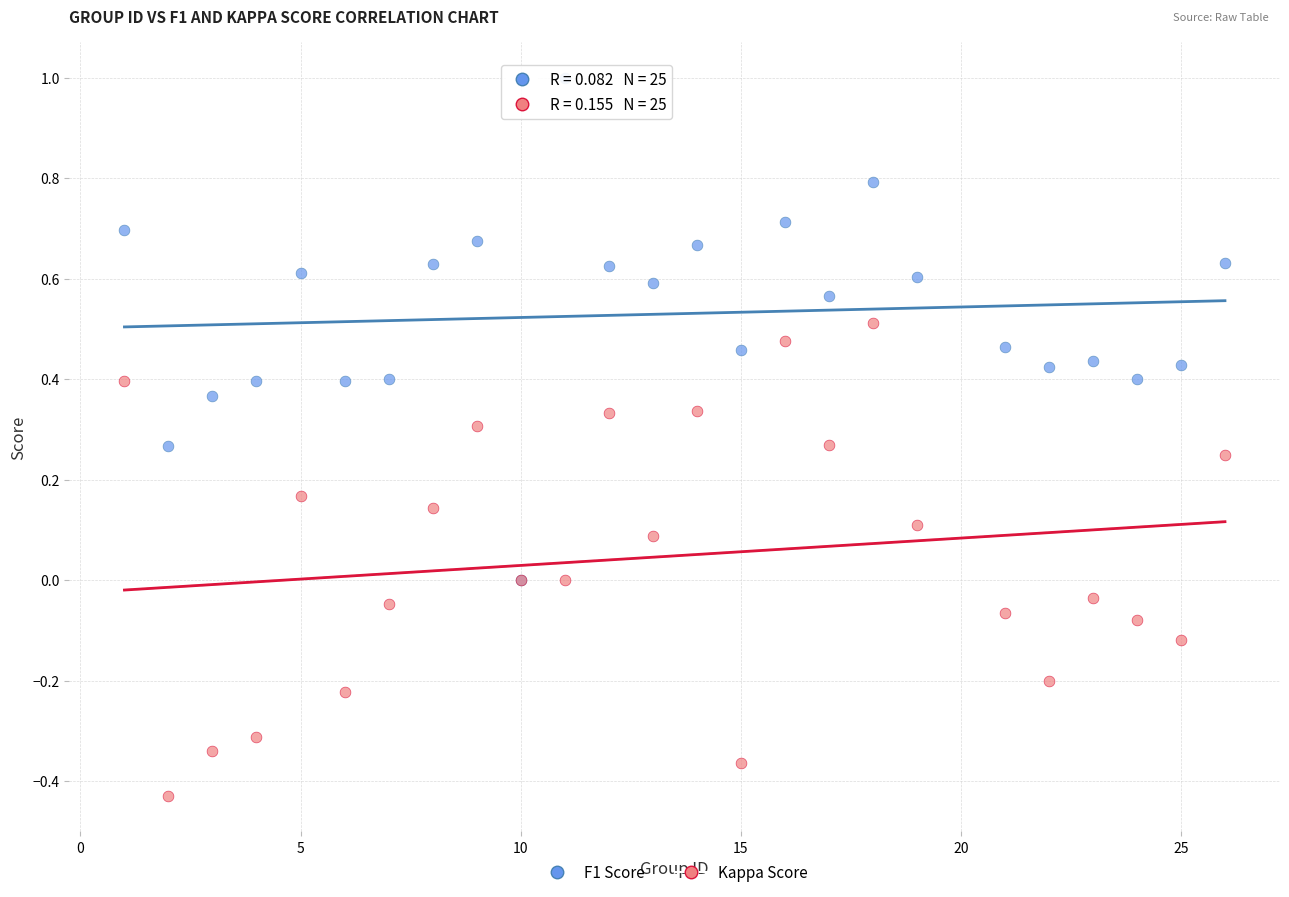

What are all the series names shown in the legend?

F1 Score, Kappa Score